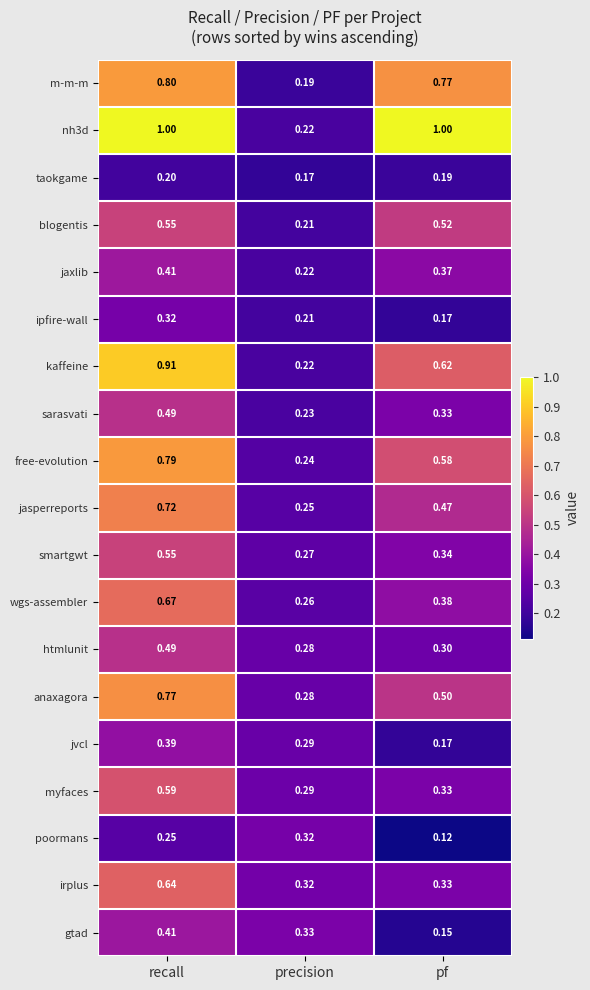

At which label does anaxagora reach its minimum?

precision